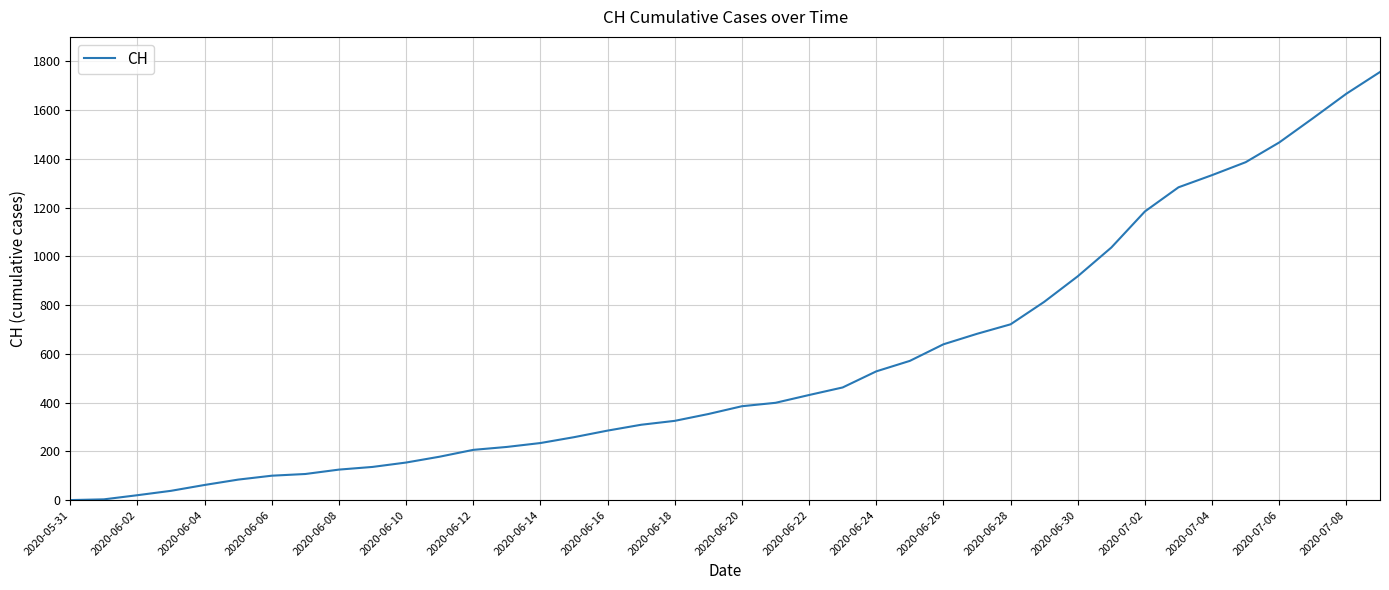

How many lines are shown in the chart?

1